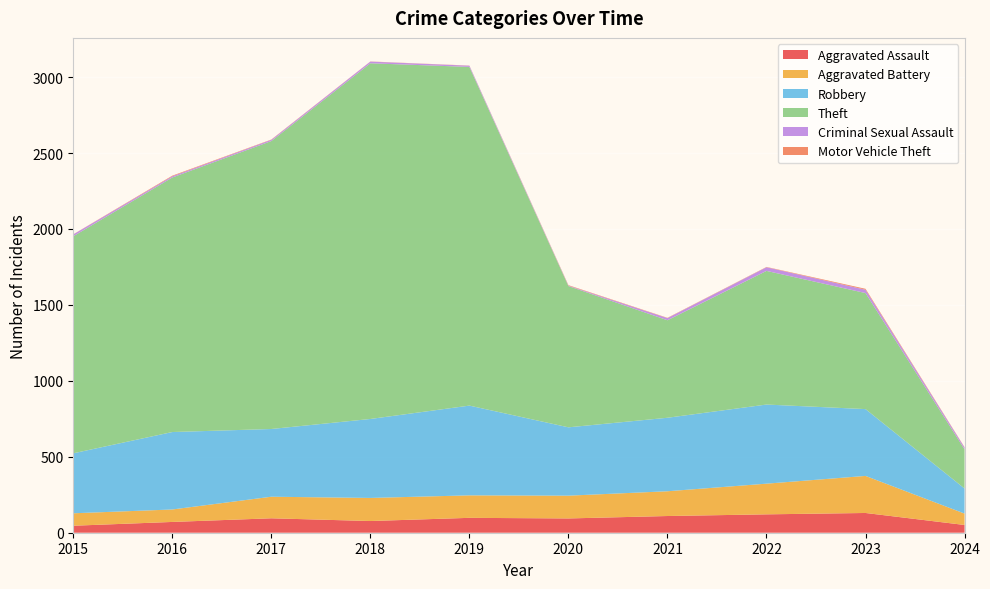

Reading left to right, list all the values displayed in this chart.

Aggravated Assault: 46	71	95	77	98	94	110	121	130	51
Aggravated Battery: 82	82	142	152	148	150	163	202	244	75
Robbery: 395	510	446	520	591	450	484	521	440	165
Theft: 1429	1676	1896	2342	2230	930	642	880	764	258
Criminal Sexual Assault: 12	8	8	11	8	3	14	24	22	12
Motor Vehicle Theft: 1	4	2	1	1	3	2	2	6	2